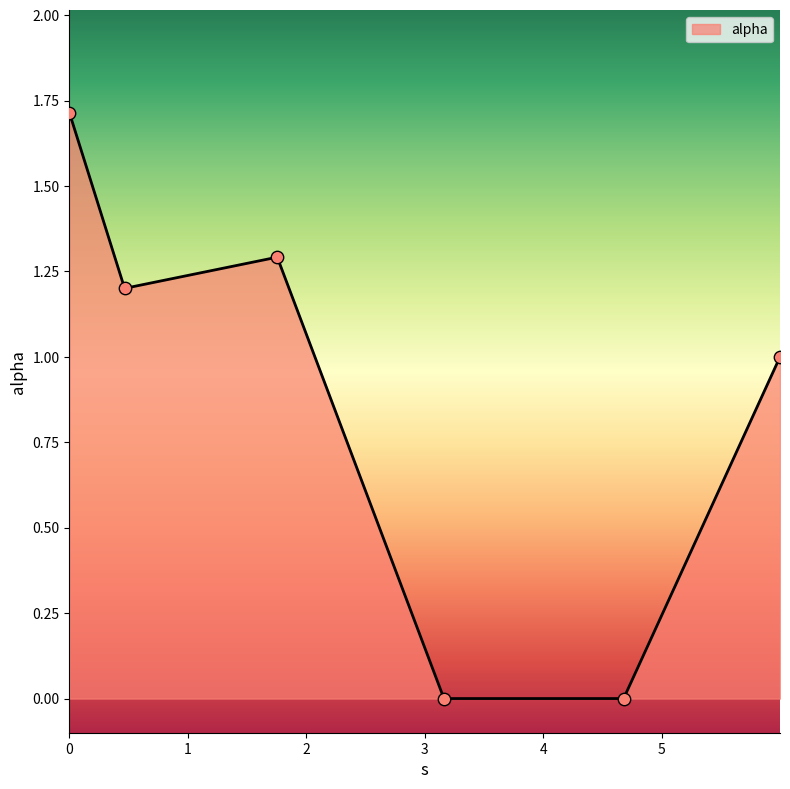

What is the maximum value shown in the chart?

1.7